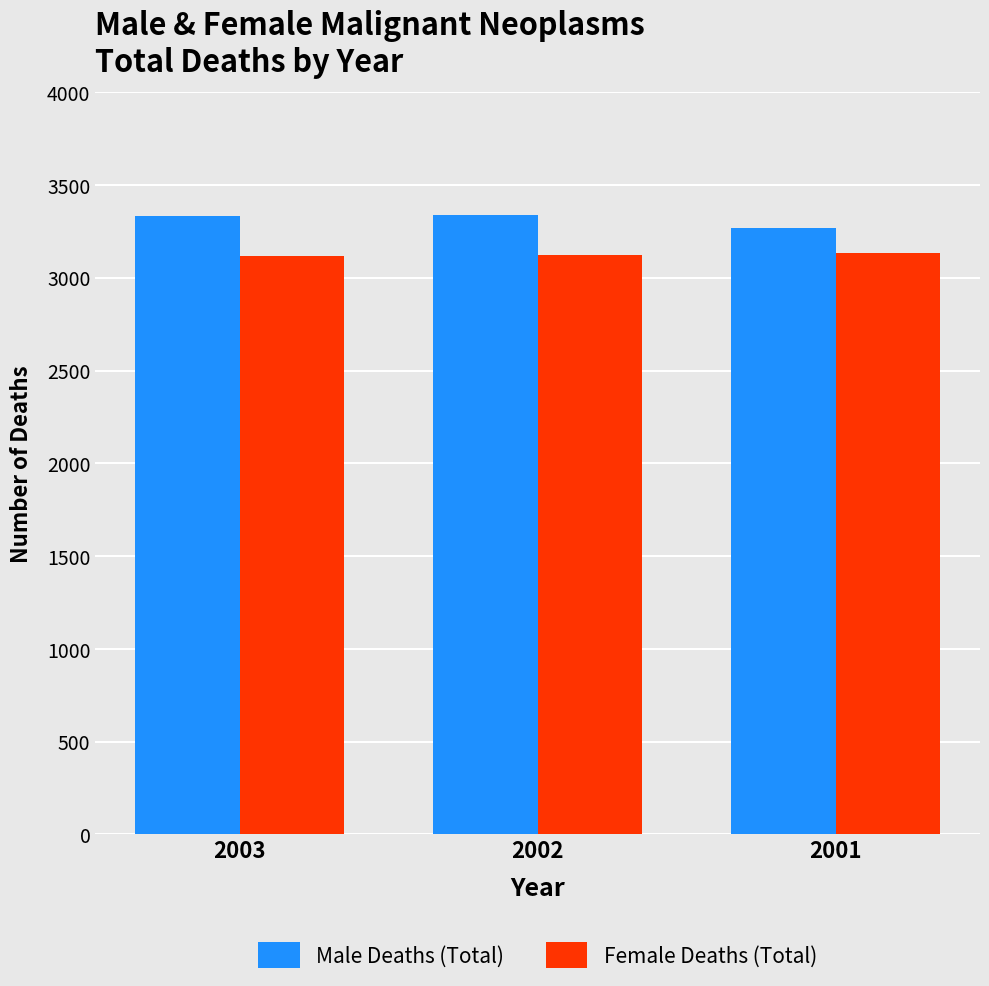

True or false: Female Deaths (Total) has a value of 3121 at 2002.

True